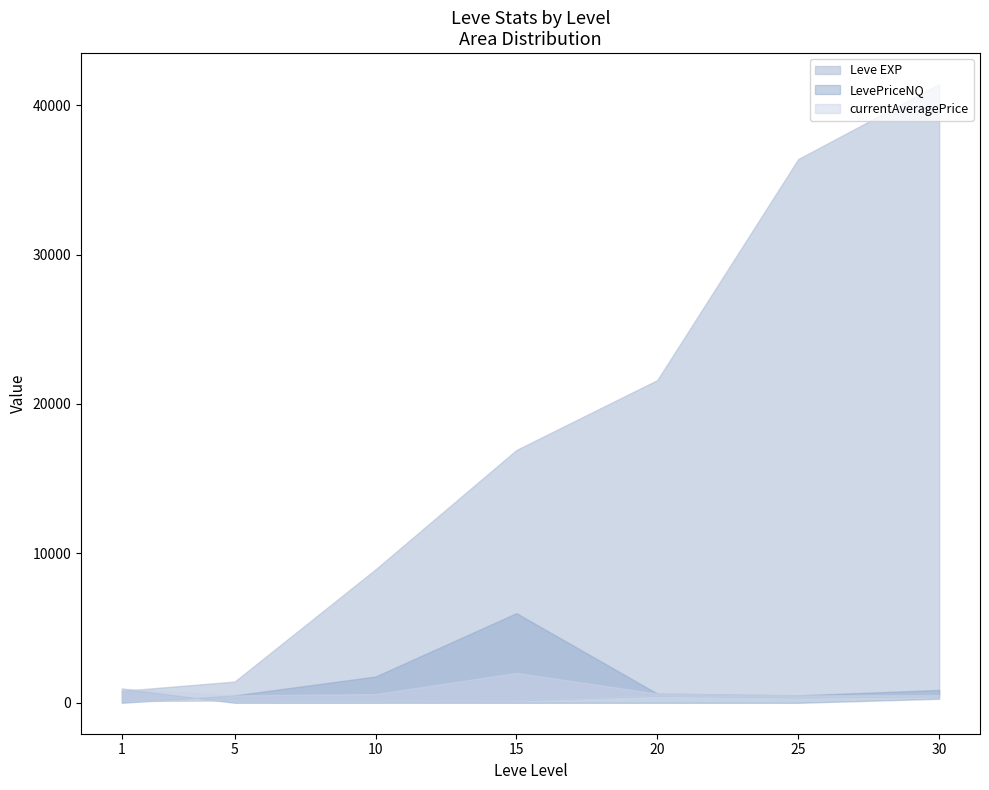

What is the value of the currentAveragePrice point at the 1st from the left?

947.0